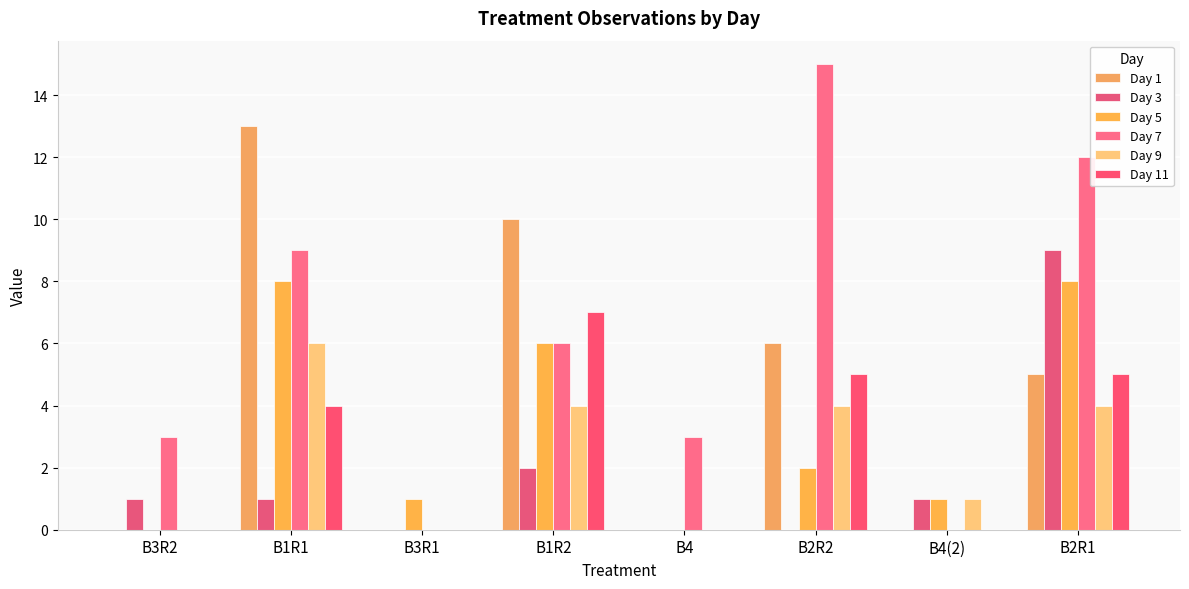

How many series are shown in this chart?

6